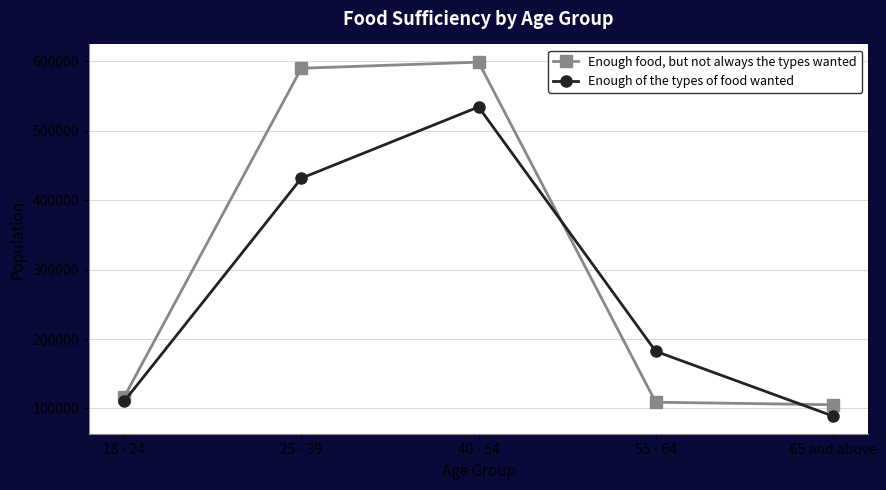

Which series changed the most between 25 - 39 and 40 - 54?

Enough of the types of food wanted